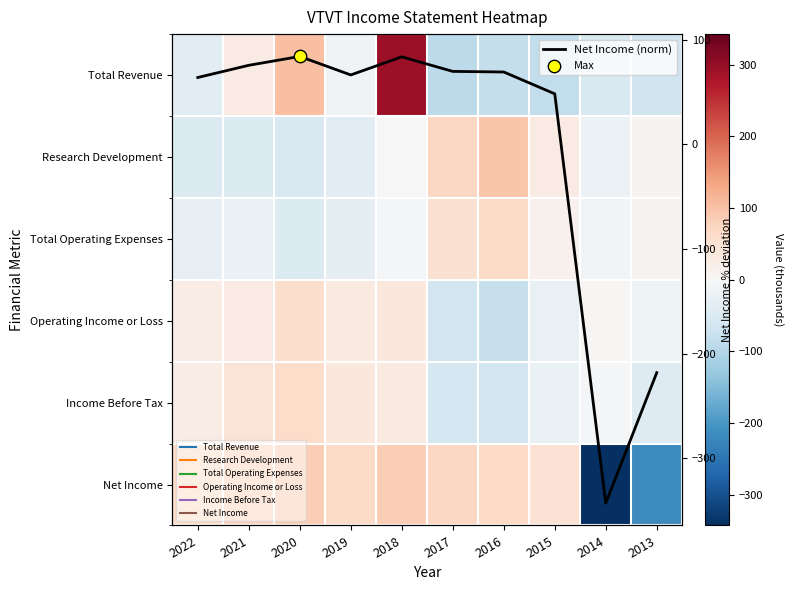

The Total Revenue series shows -84.1 at 2015. True or false?

True